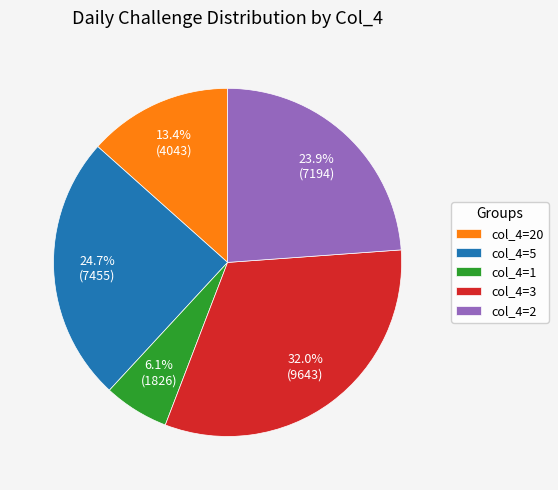

Which category has the smallest portion of the pie?

col_4=1